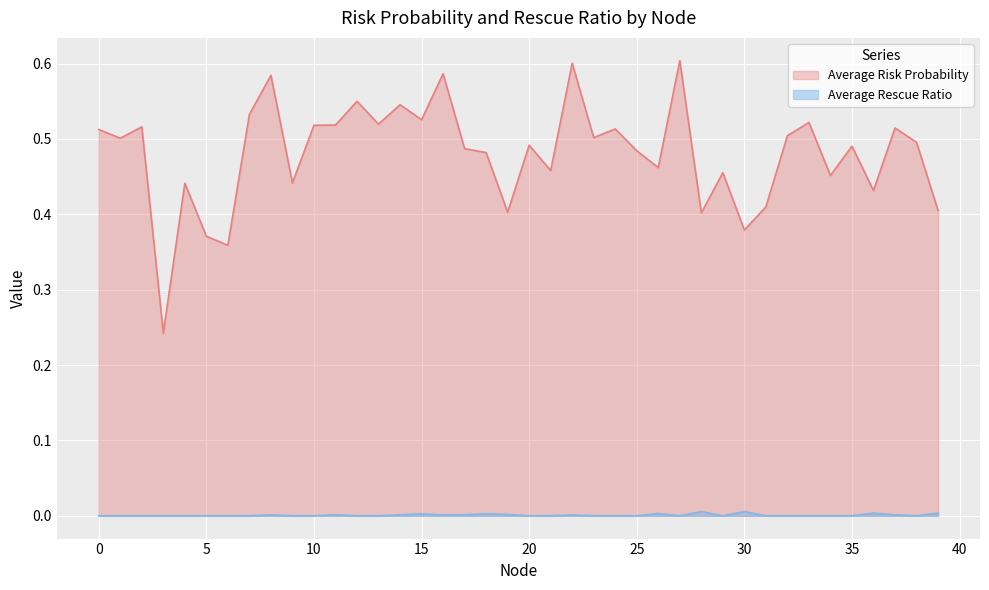

In Average Risk Probability, how many points are higher than both neighbors (excluding endpoints)?

14